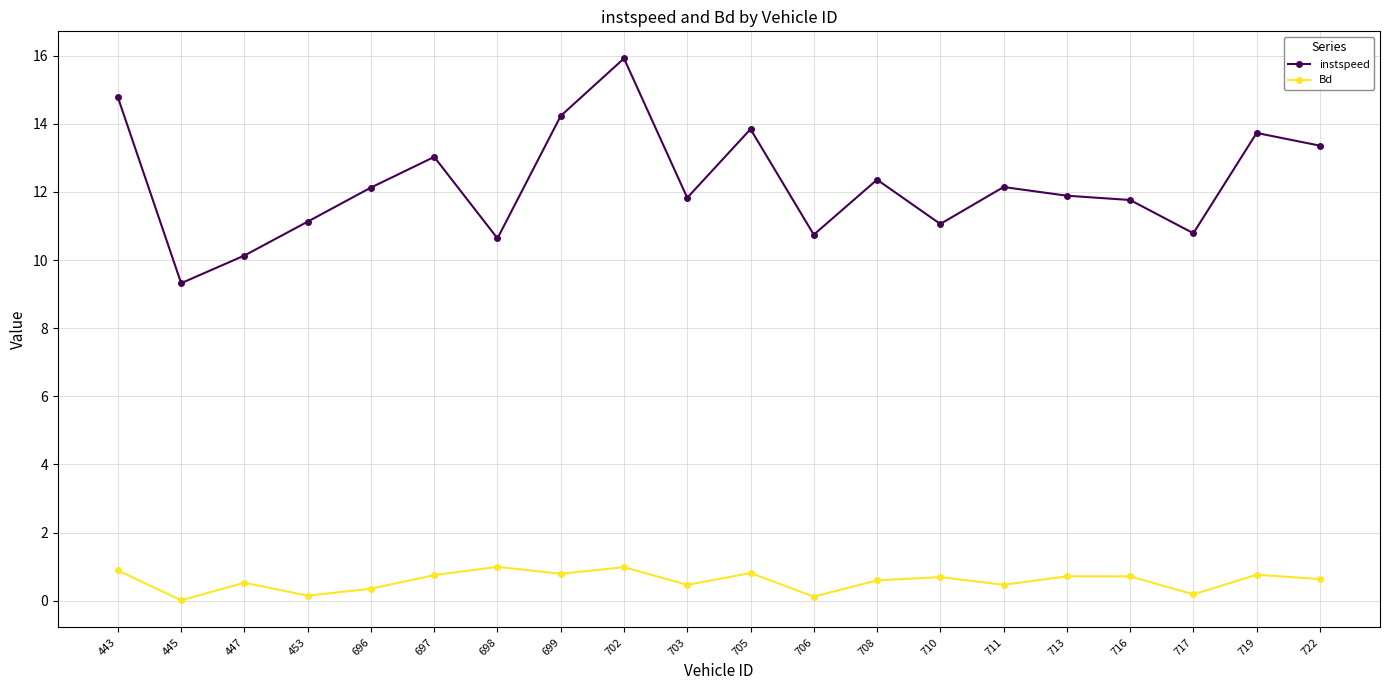

Rank the series by their maximum value, from lowest to highest.

Bd, instspeed